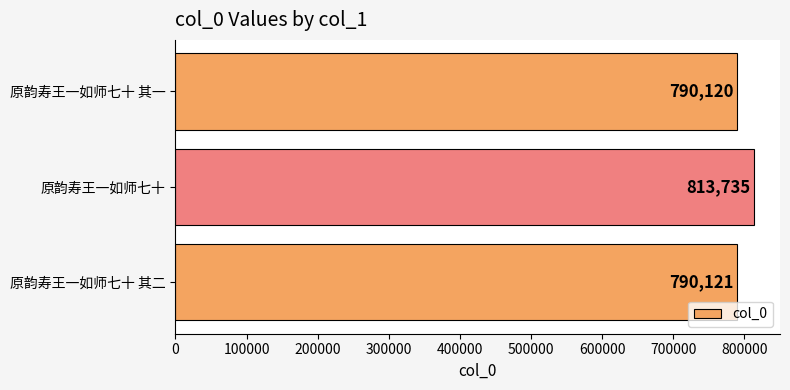

What is the difference between the maximum and minimum values?

23615